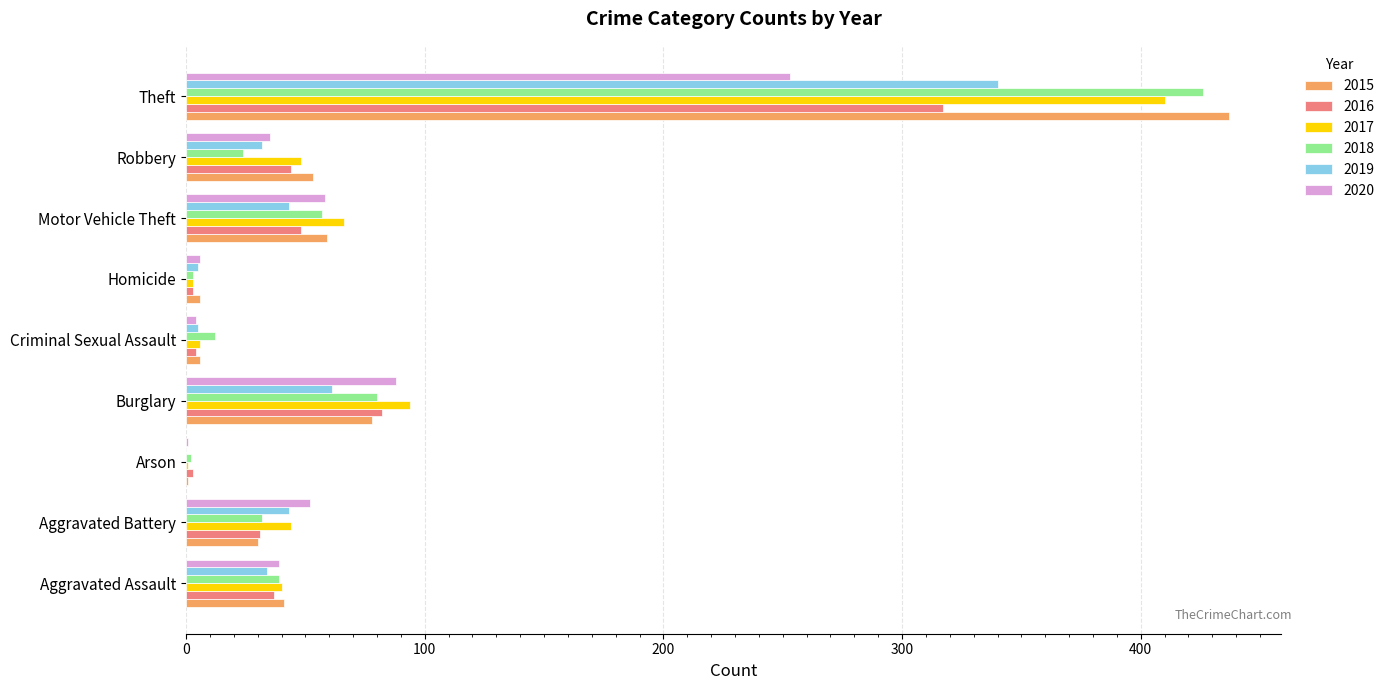

What is the sum of the 2017 values at Homicide and Criminal Sexual Assault?

9